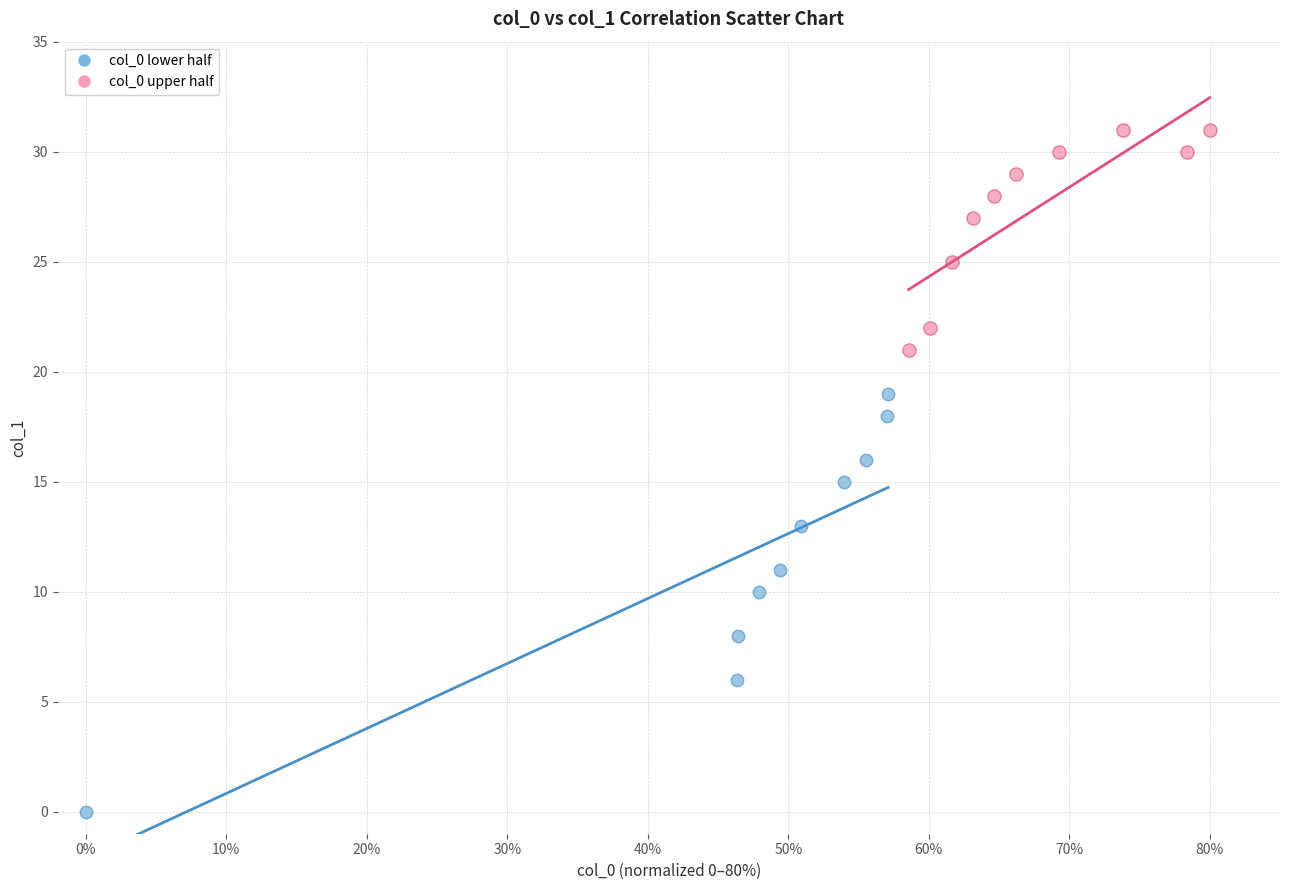

Which series reaches the maximum Y coordinate?

col_0 upper half